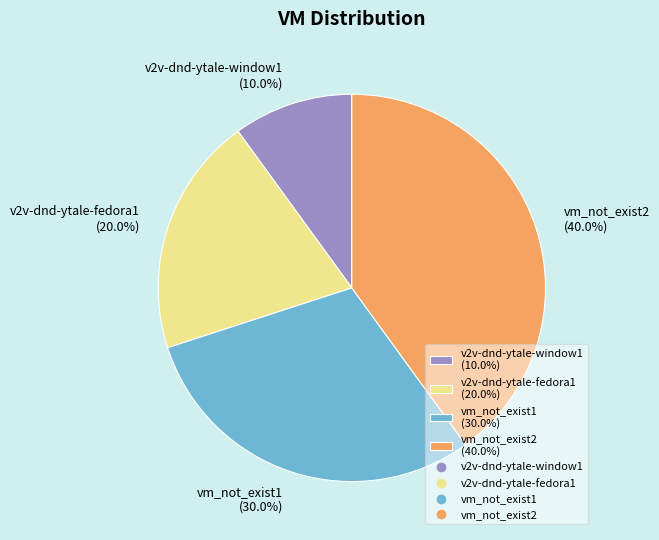

To the nearest percent, what is the difference between the largest and smallest slice percentages?

30%